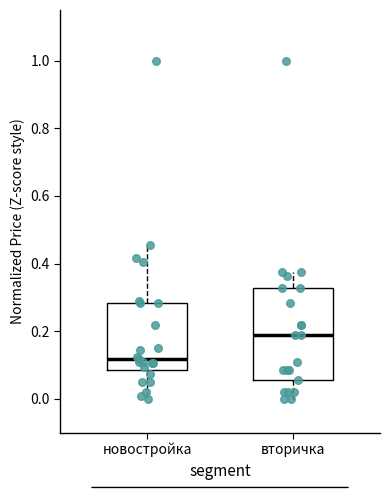

Reading left to right, read every box against the y-axis: the position of its median line, the range the box covers, and the ends of its whiskers. The values are not printed on the chart, so give them approximately, as read against the axis.

новостройка: median 0.12, box 0.08 to 0.28, whiskers 0.00 to 0.46
вторичка: median 0.18, box 0.06 to 0.32, whiskers 0.00 to 0.38